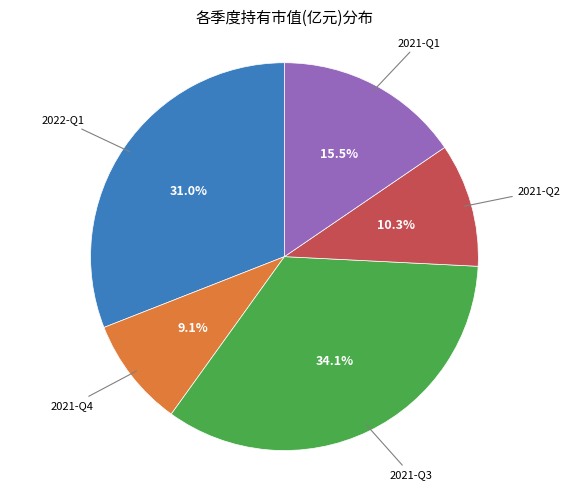

Does any single category account for the majority?

No